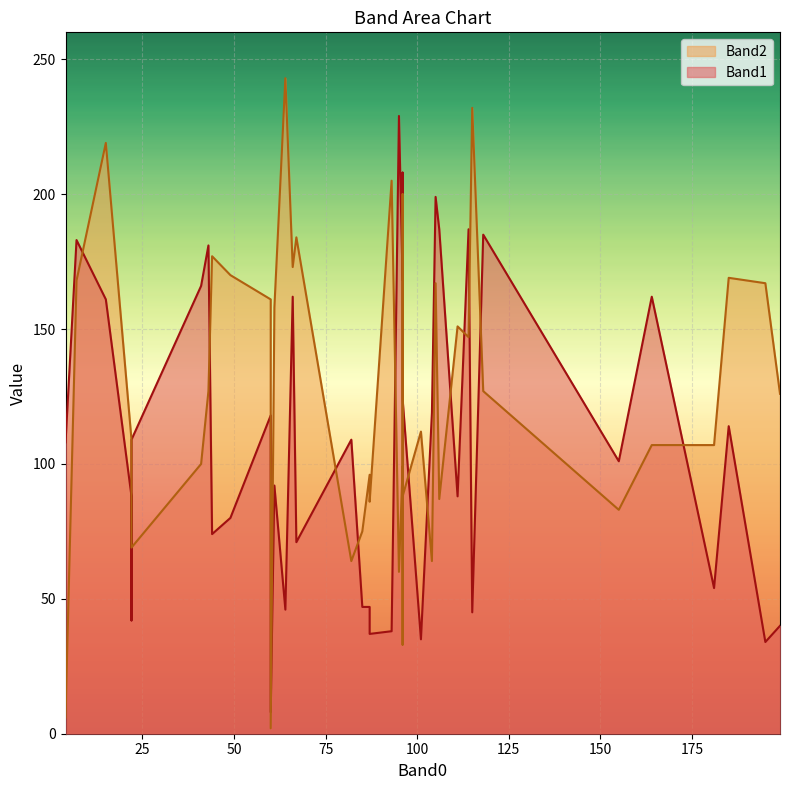

The value of Band1 at 66 is 162. True or false?

True